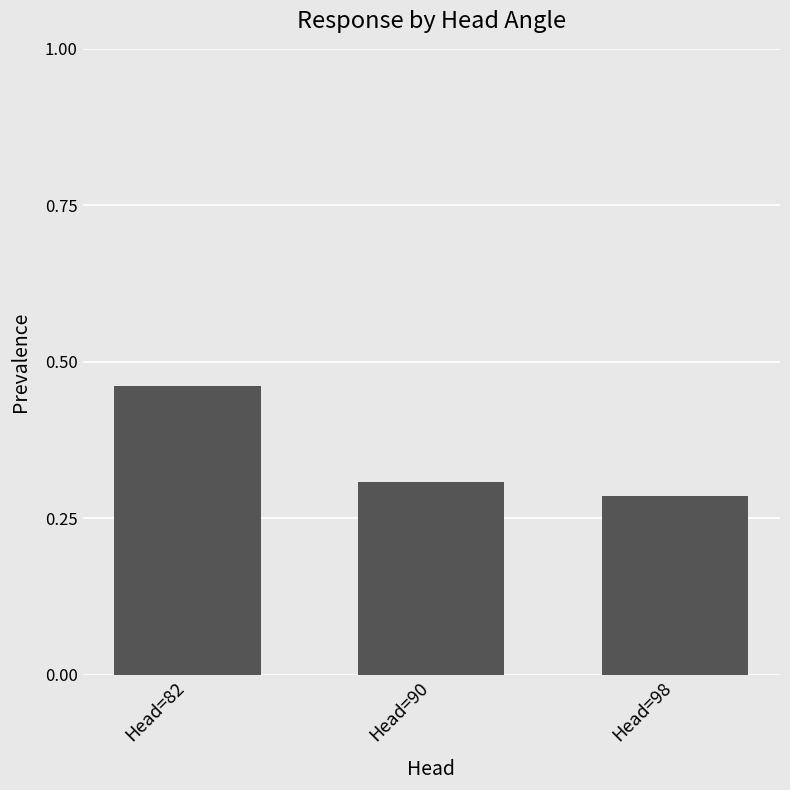

Which category has the highest value across all series?

Head=82